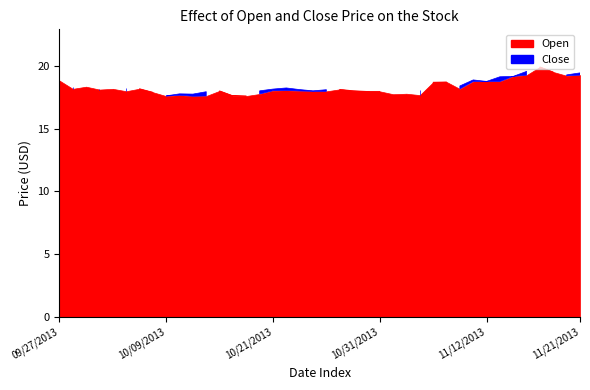

Reading left to right, extract all data points from this chart.

Open: 09/27/2013=18.8	09/30/2013=18.2	10/01/2013=18.3	10/02/2013=18.1	10/03/2013=18.2	10/04/2013=18.0	10/07/2013=18.2	10/08/2013=17.9	10/09/2013=17.6	10/10/2013=17.7	10/11/2013=17.6	10/14/2013=17.6	10/15/2013=18.0	10/16/2013=17.6	10/17/2013=17.6	10/18/2013=17.8	10/21/2013=18.0	10/22/2013=18.0	10/23/2013=18.0	10/24/2013=18.0	10/25/2013=18.0	10/28/2013=18.1	10/29/2013=18.0	10/30/2013=18.0	10/31/2013=18.0	11/01/2013=17.7	11/04/2013=17.8	11/05/2013=17.7	11/06/2013=18.7	11/07/2013=18.7	11/08/2013=18.2	11/11/2013=18.8	11/12/2013=18.8	11/13/2013=18.8	11/14/2013=19.2	11/15/2013=19.3	11/18/2013=19.9	11/19/2013=19.5	11/20/2013=19.2	11/21/2013=19.3
Close: 09/27/2013=18.2	09/30/2013=18.3	10/01/2013=18.1	10/02/2013=18.1	10/03/2013=18.0	10/04/2013=18.2	10/07/2013=18.0	10/08/2013=17.7	10/09/2013=17.6	10/10/2013=17.8	10/11/2013=17.8	10/14/2013=17.9	10/15/2013=17.6	10/16/2013=17.6	10/17/2013=17.6	10/18/2013=18.0	10/21/2013=18.1	10/22/2013=18.2	10/23/2013=18.1	10/24/2013=18.0	10/25/2013=18.1	10/28/2013=18.1	10/29/2013=18.0	10/30/2013=18.0	10/31/2013=17.7	11/01/2013=17.8	11/04/2013=17.7	11/05/2013=18.1	11/06/2013=18.6	11/07/2013=18.1	11/08/2013=18.4	11/11/2013=18.9	11/12/2013=18.8	11/13/2013=19.1	11/14/2013=19.2	11/15/2013=19.6	11/18/2013=19.5	11/19/2013=19.2	11/20/2013=19.3	11/21/2013=19.4